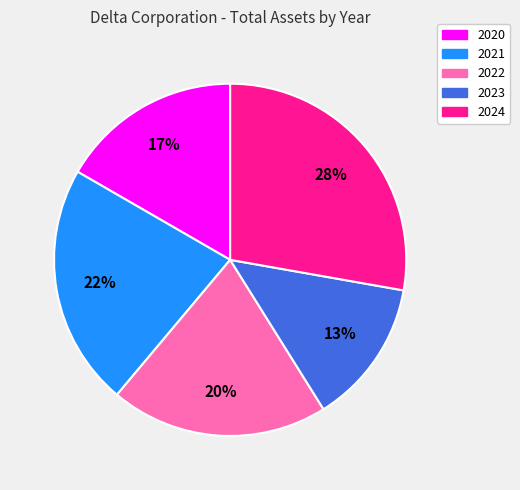

To the nearest percent, what portion does 2022 represent?

20%